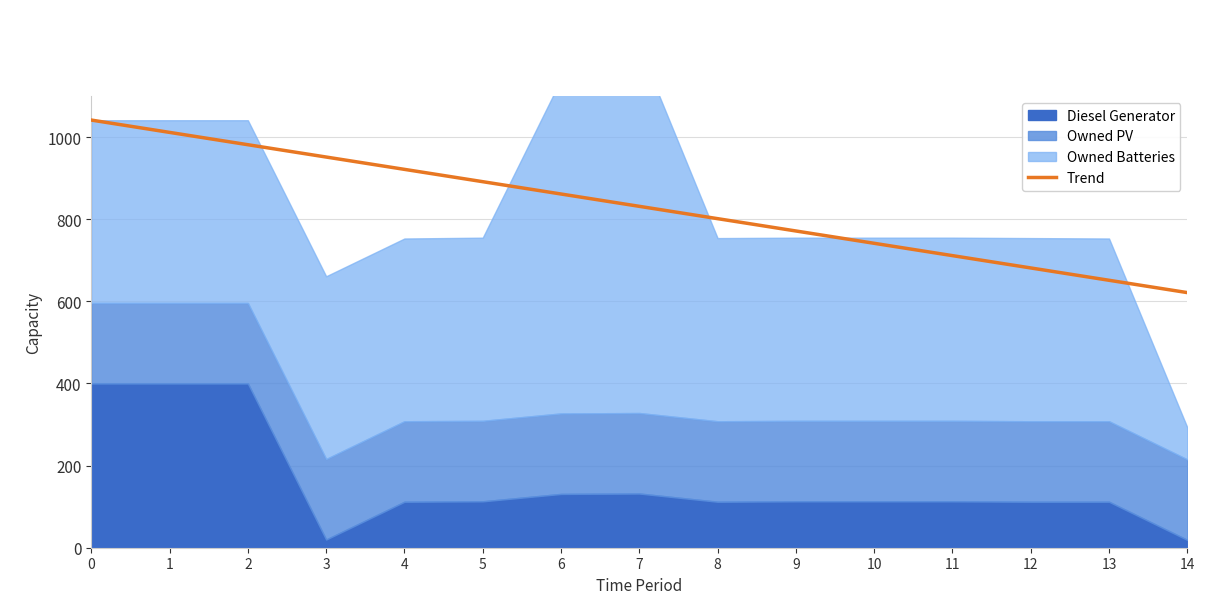

List the labels in order of Trend value, largest first.

0, 1, 2, 3, 4, 5, 6, 7, 8, 9, 10, 11, 12, 13, 14